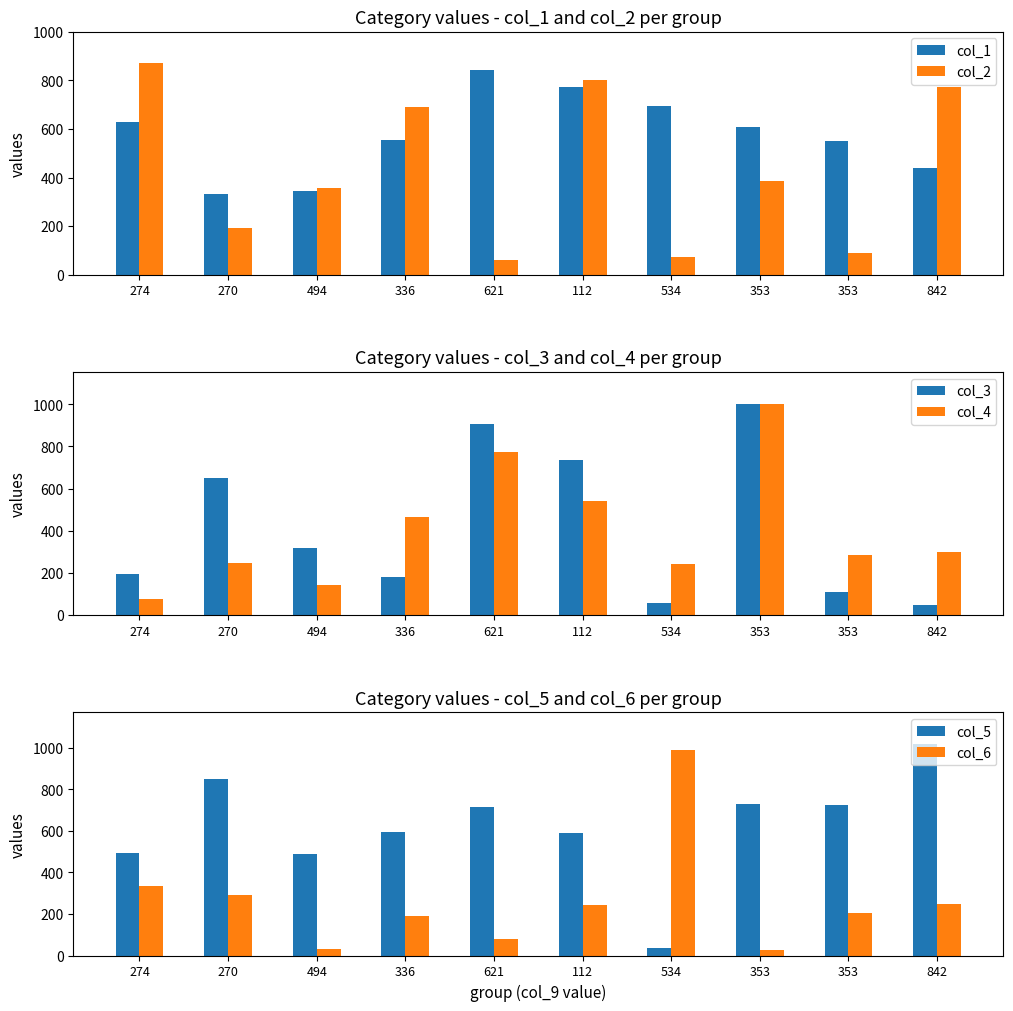

Rank the categories by col_2 value from highest to lowest.

274, 112, 842, 336, 353, 494, 270, 353, 534, 621